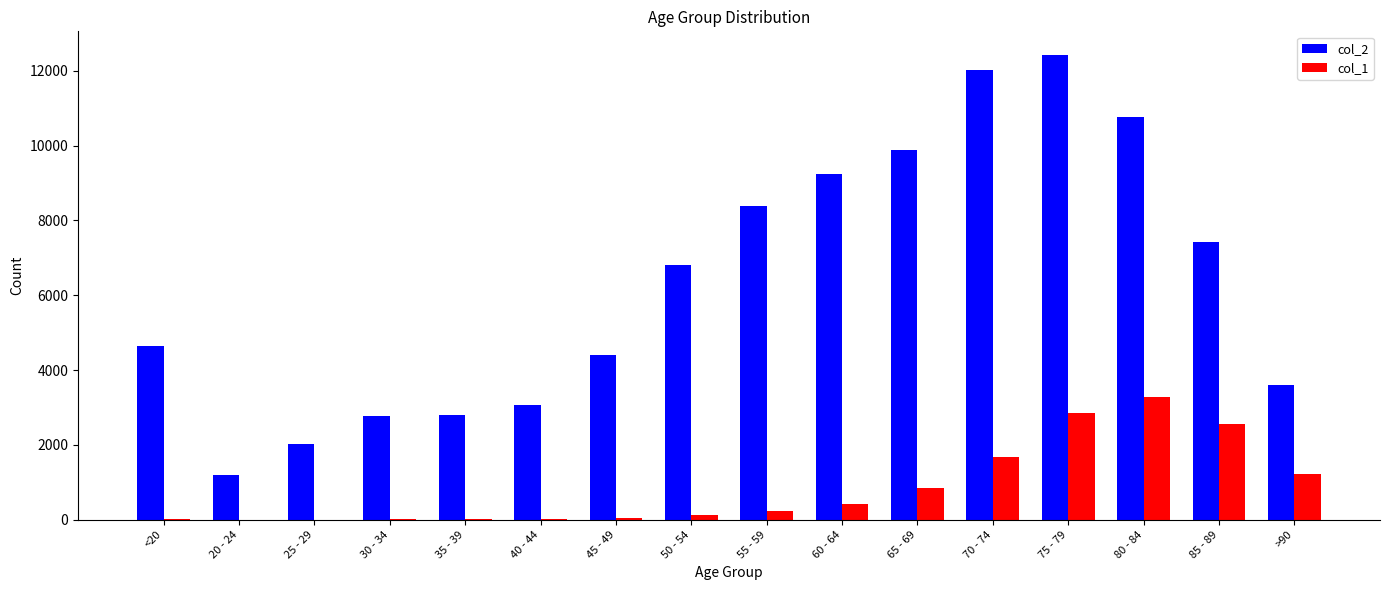

What is the highest value of the col_2 series?

12434